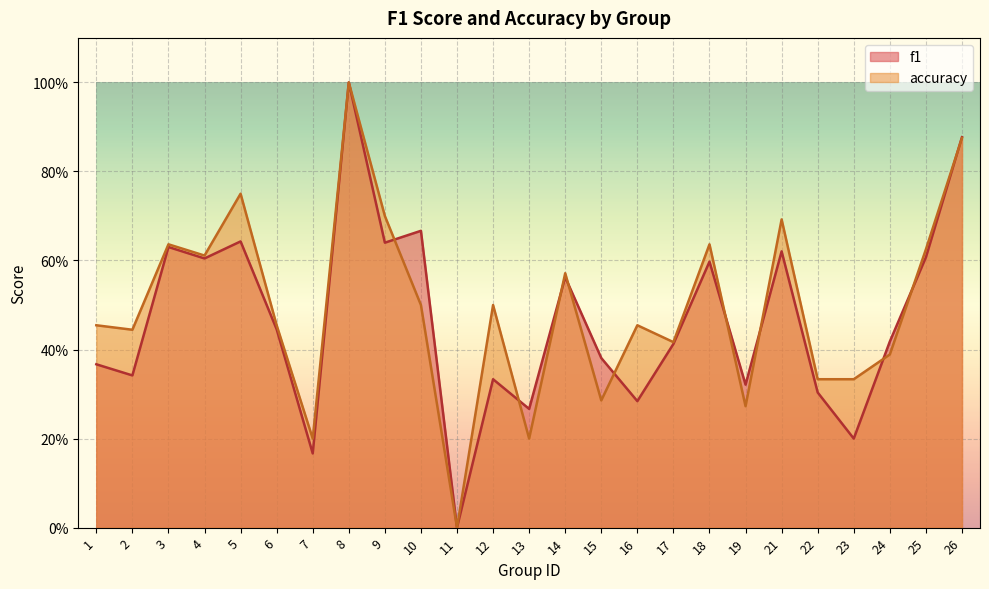

What are all the series names shown in the legend?

f1, accuracy